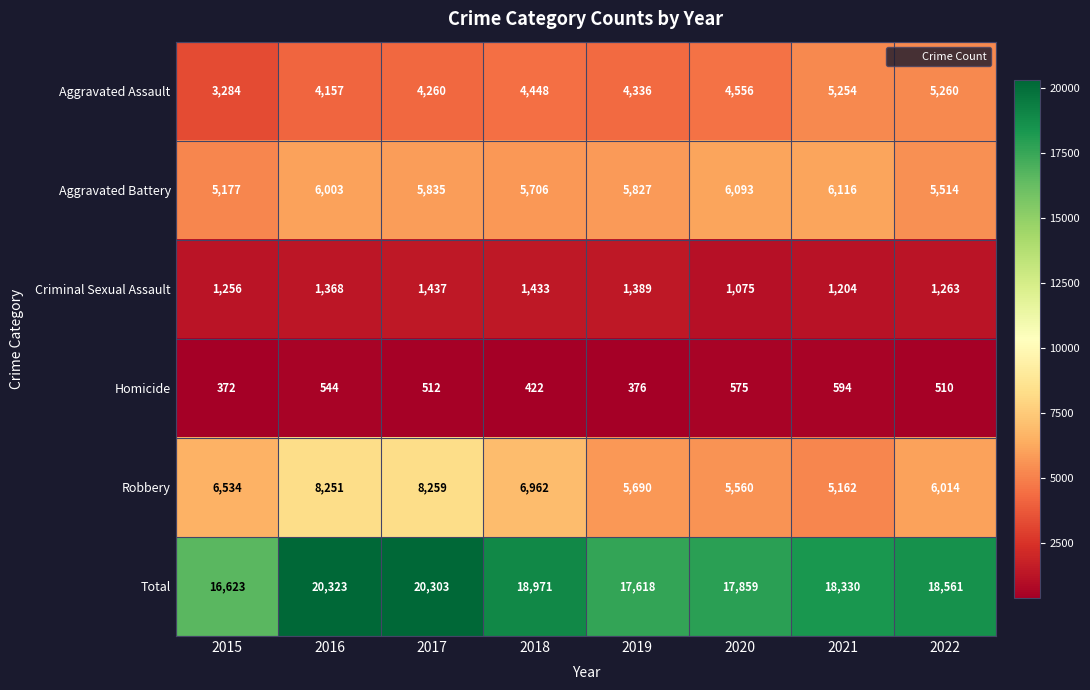

Which label corresponds to the smallest value in the chart?

2015